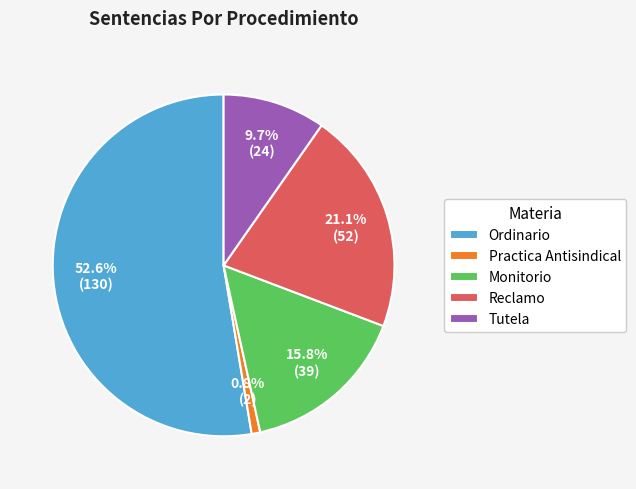

To the nearest percent, what percentage of the pie is Monitorio?

16%